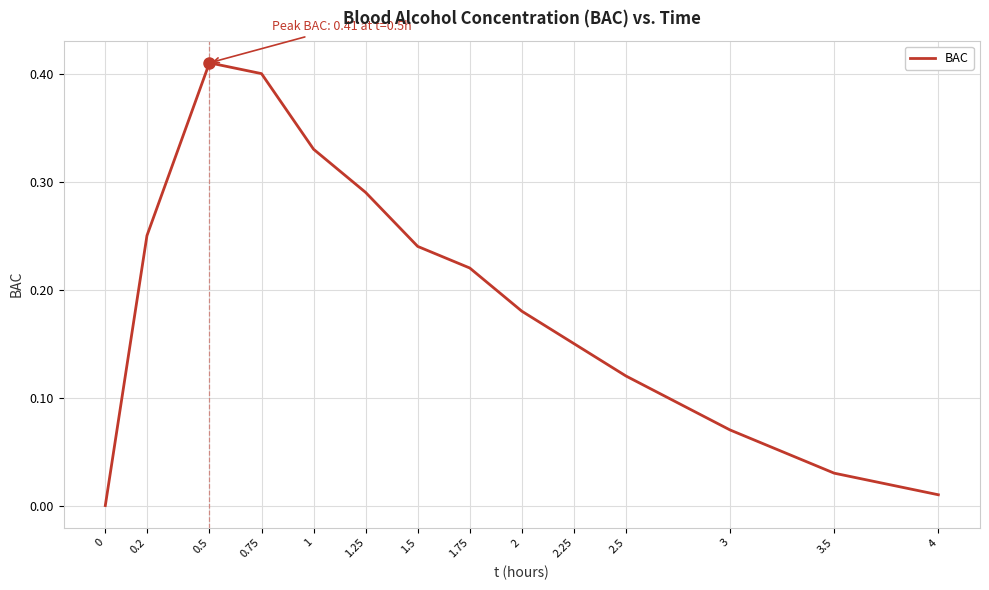

Where is the first local maximum?

0.5